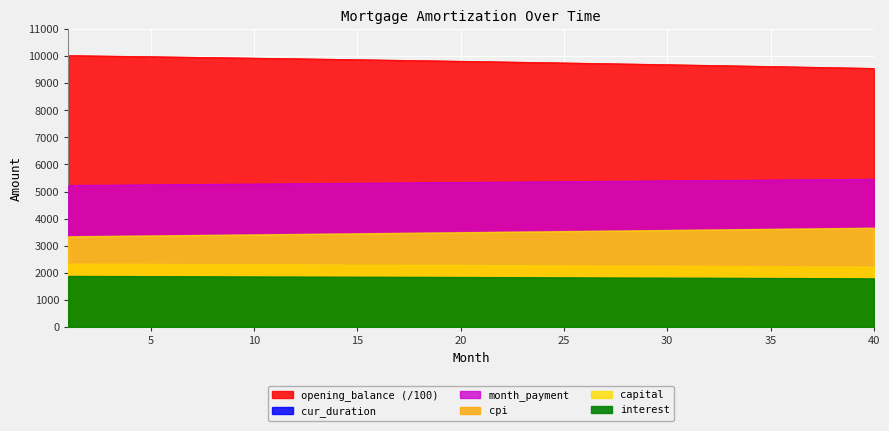

What is the difference between the highest and lowest values at 21?

9521.5